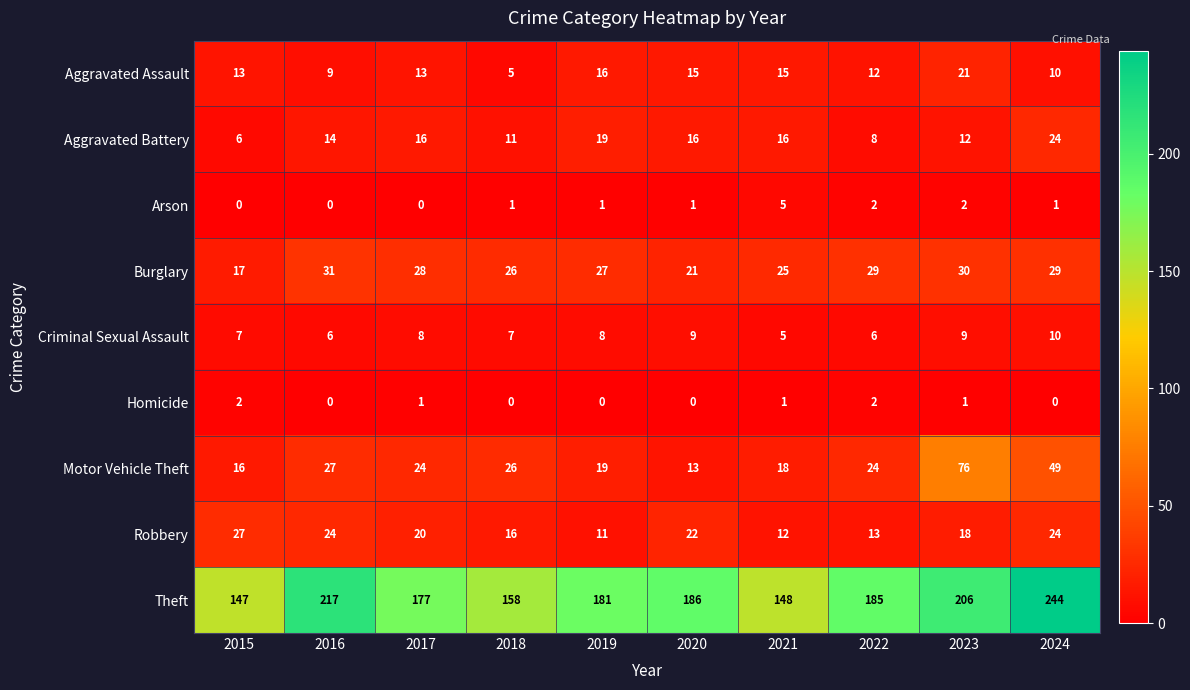

What is the lowest value of the Robbery series?

11